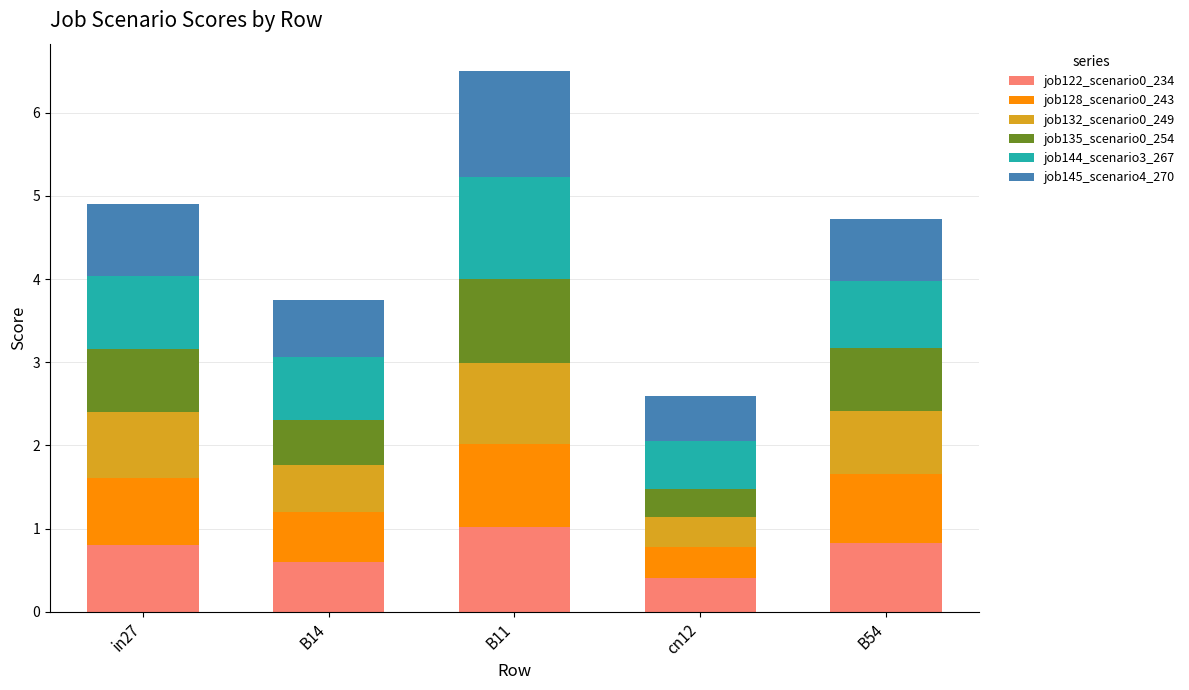

What is the sum of all job122_scenario0_234 values?

3.6